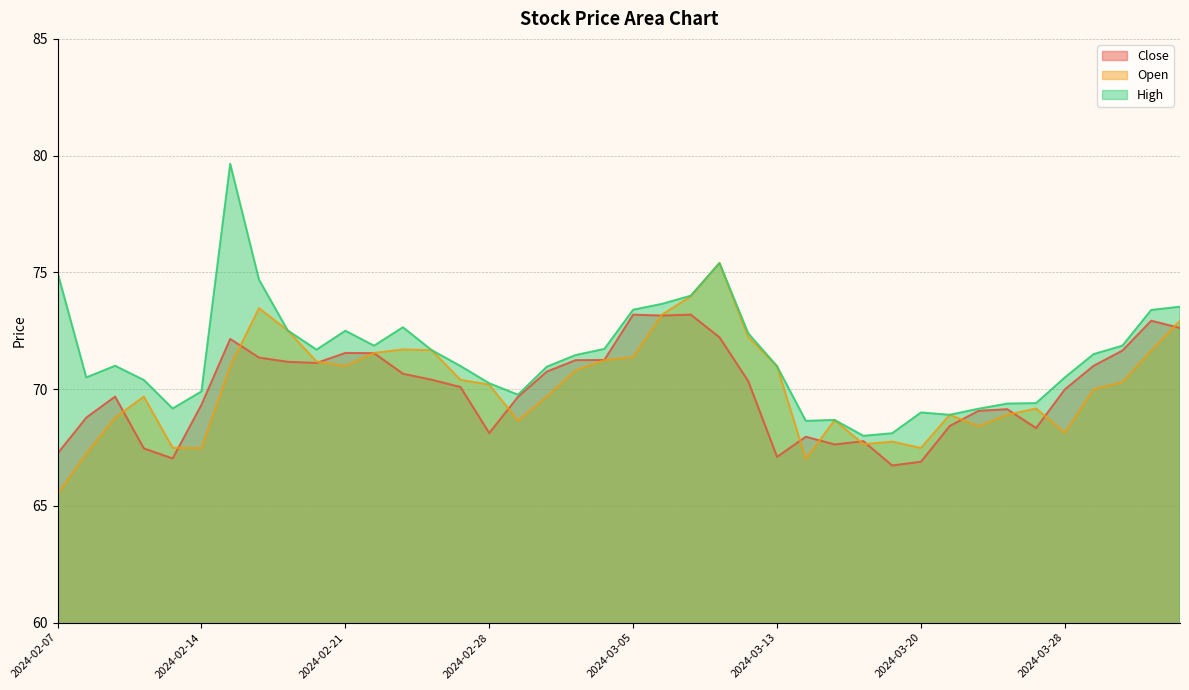

Which label corresponds to the smallest value in the chart?

2024-02-07